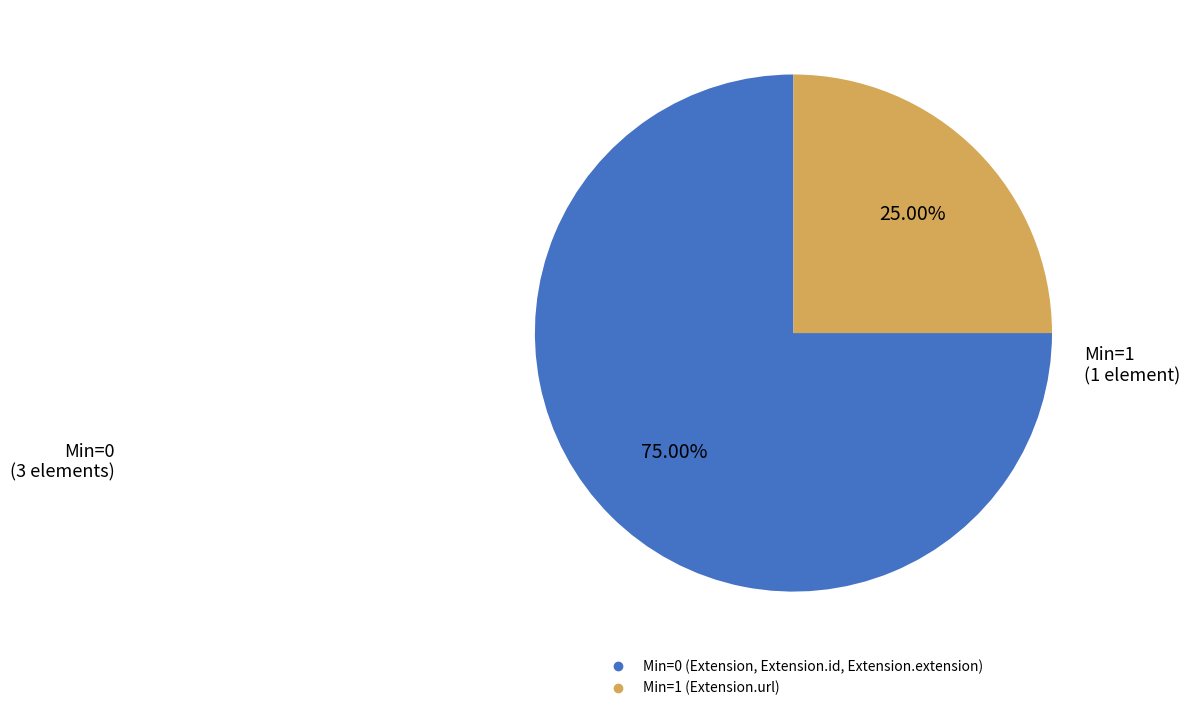

Count the number of slices in the pie.

2